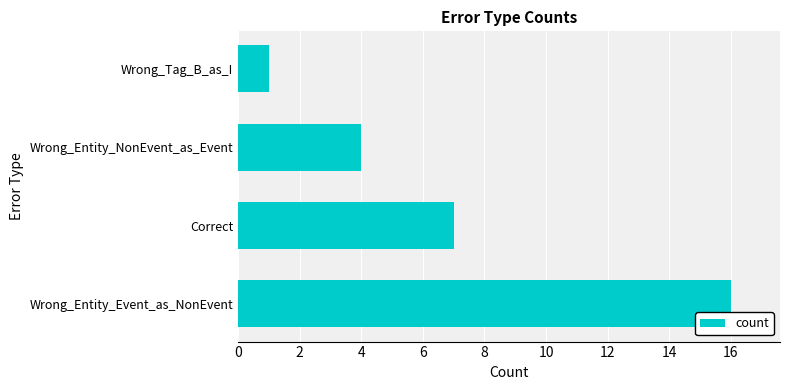

Does the chart contain any negative values?

No